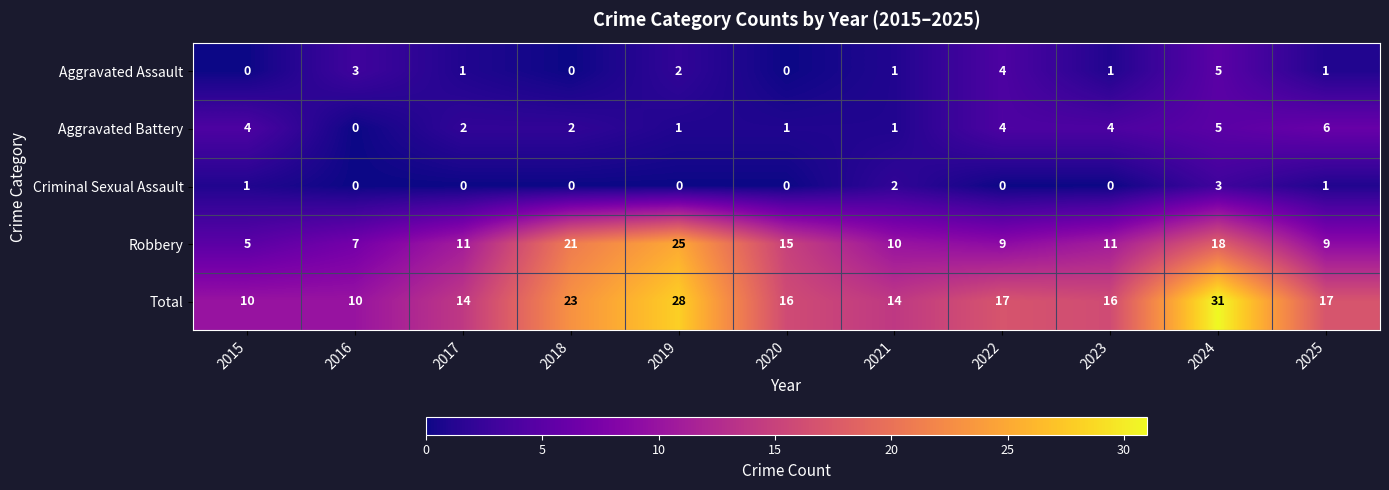

Which category has the highest value across all series?

2024